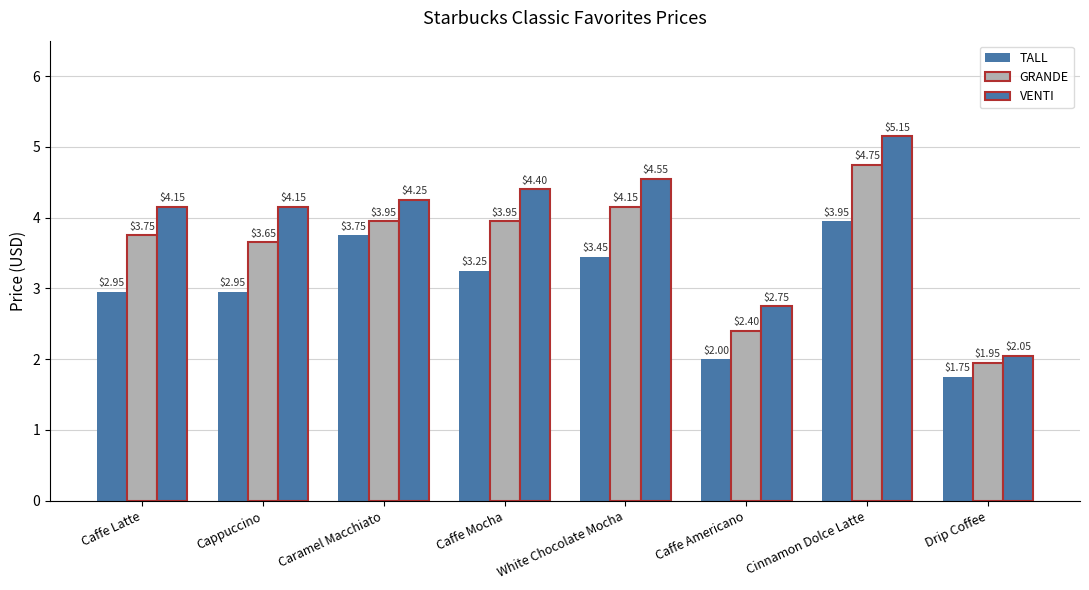

Which category has the highest value in the TALL series?

Cinnamon Dolce Latte